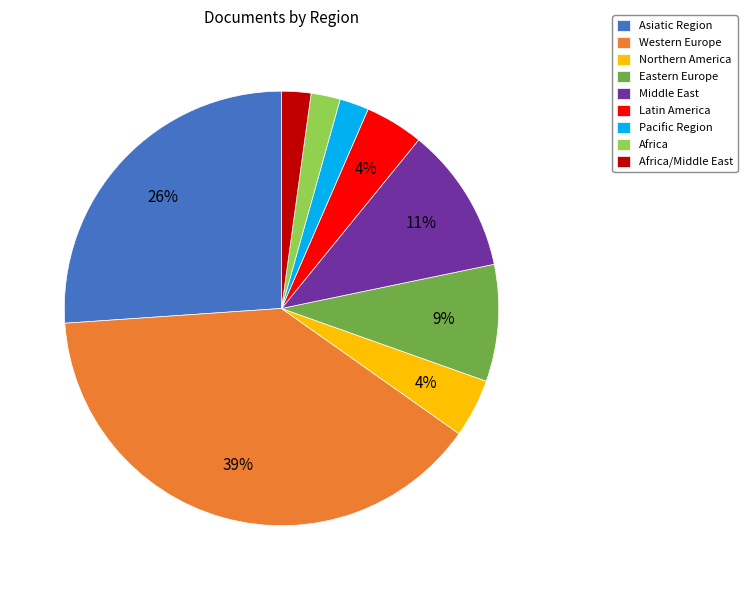

Is the sum of Africa and Pacific Region greater than half?

No